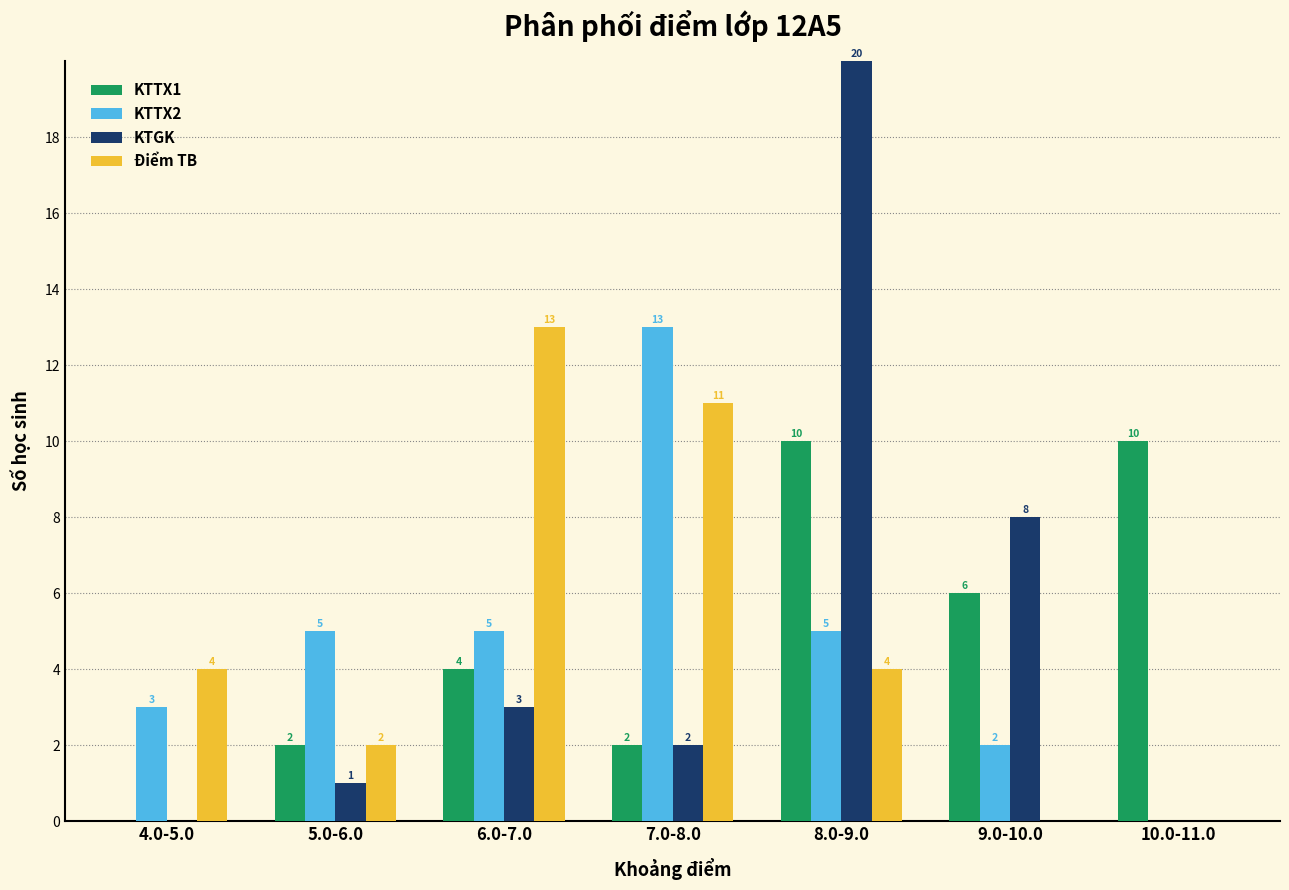

Reading left to right, extract all data points from this chart.

KTTX1: 4.0-5.0=0	5.0-6.0=2	6.0-7.0=4	7.0-8.0=2	8.0-9.0=10	9.0-10.0=6	10.0-11.0=10
KTTX2: 4.0-5.0=3	5.0-6.0=5	6.0-7.0=5	7.0-8.0=13	8.0-9.0=5	9.0-10.0=2	10.0-11.0=0
KTGK: 4.0-5.0=0	5.0-6.0=1	6.0-7.0=3	7.0-8.0=2	8.0-9.0=20	9.0-10.0=8	10.0-11.0=0
Điểm TB: 4.0-5.0=4	5.0-6.0=2	6.0-7.0=13	7.0-8.0=11	8.0-9.0=4	9.0-10.0=0	10.0-11.0=0